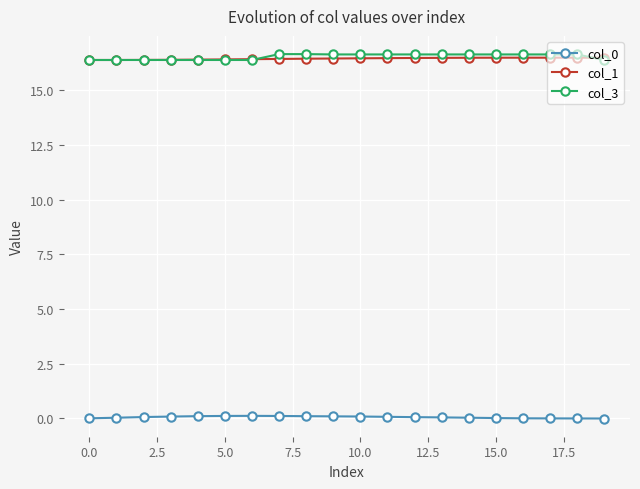

At how many categories does at least one series exceed 1?

20